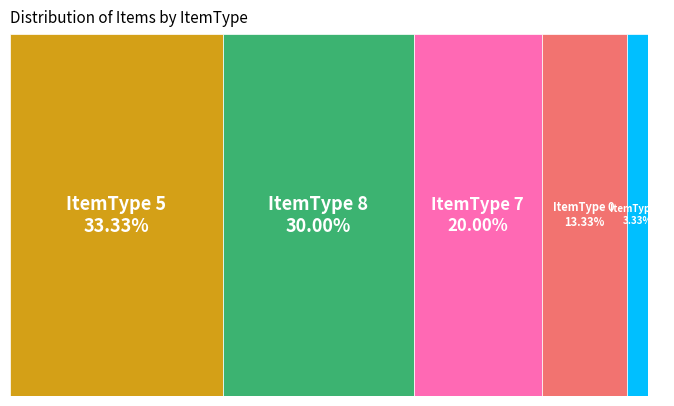

Is there a majority slice in this chart?

No